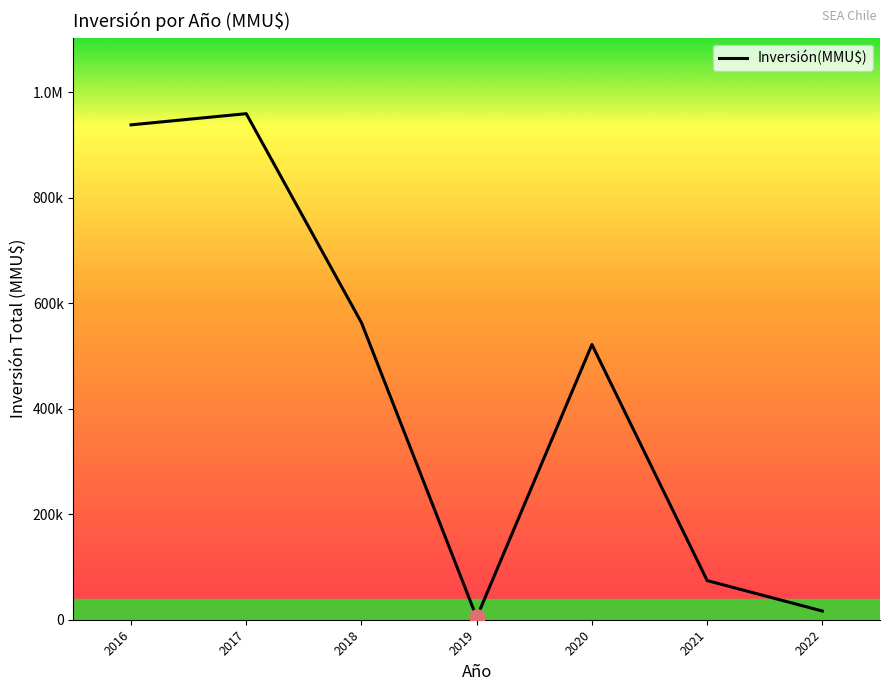

Rank the categories by value from lowest to highest.

2019, 2022, 2021, 2020, 2018, 2016, 2017